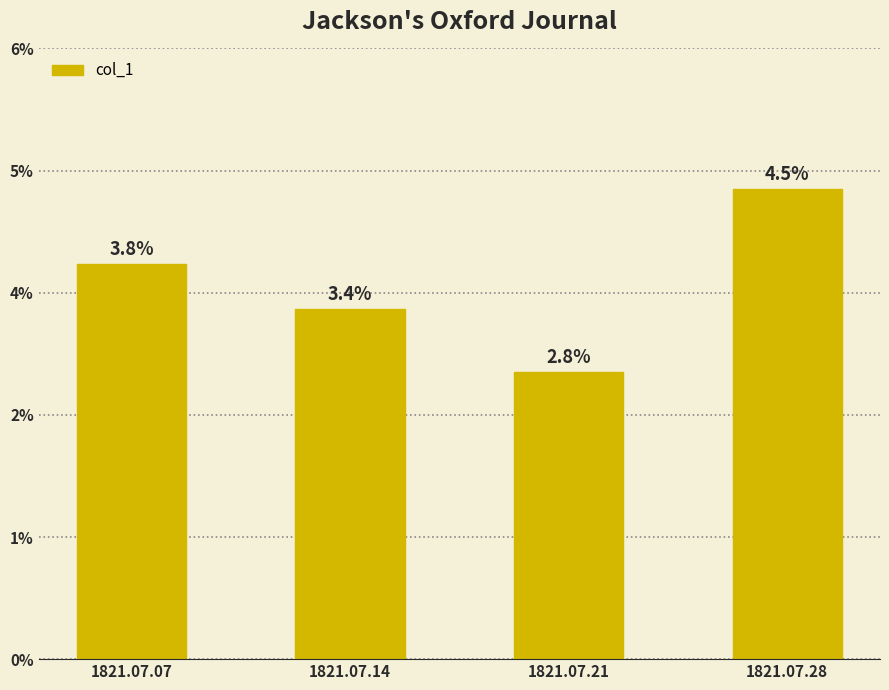

Which label corresponds to the largest value in the chart?

1821.07.28